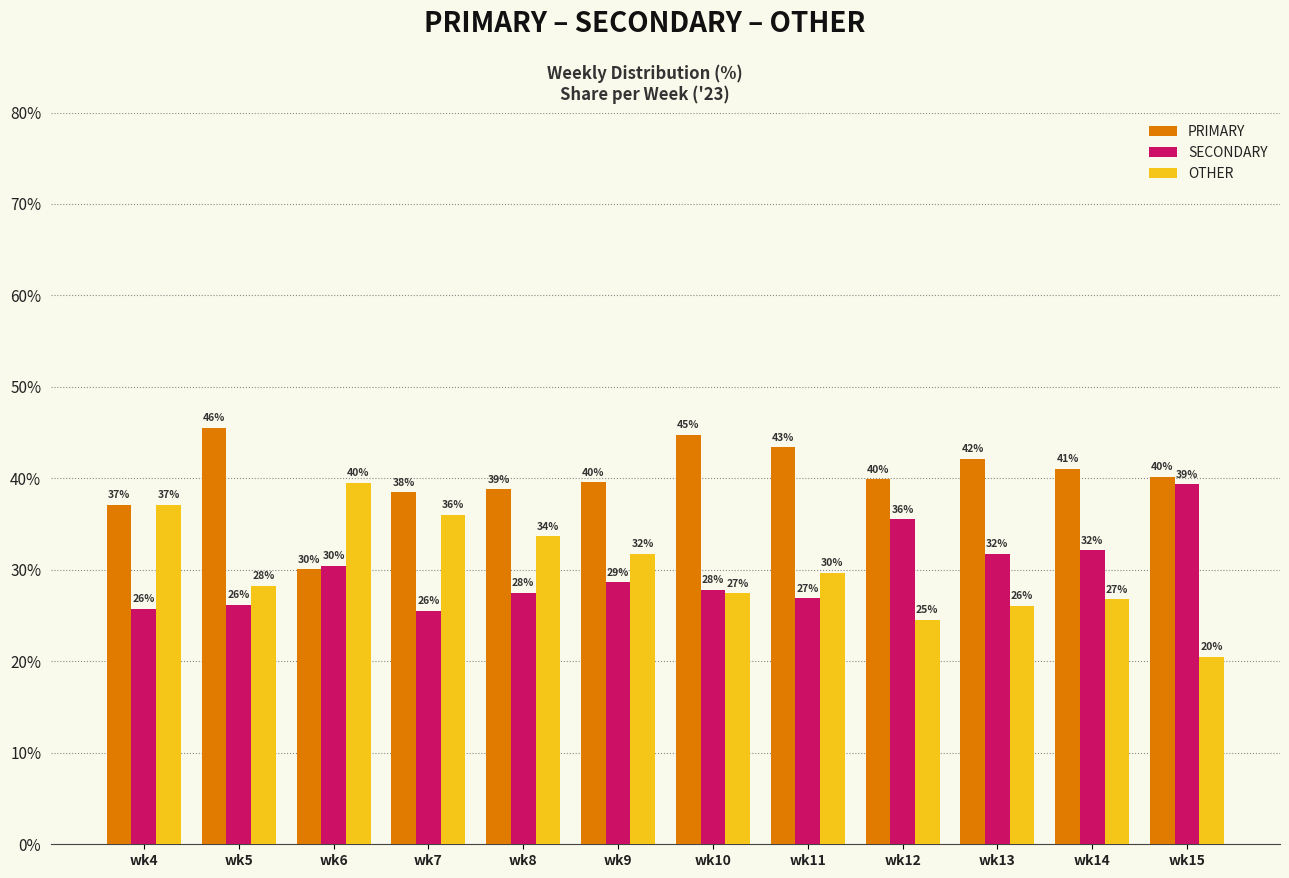

At wk12, list the series in order from smallest to largest.

OTHER, SECONDARY, PRIMARY